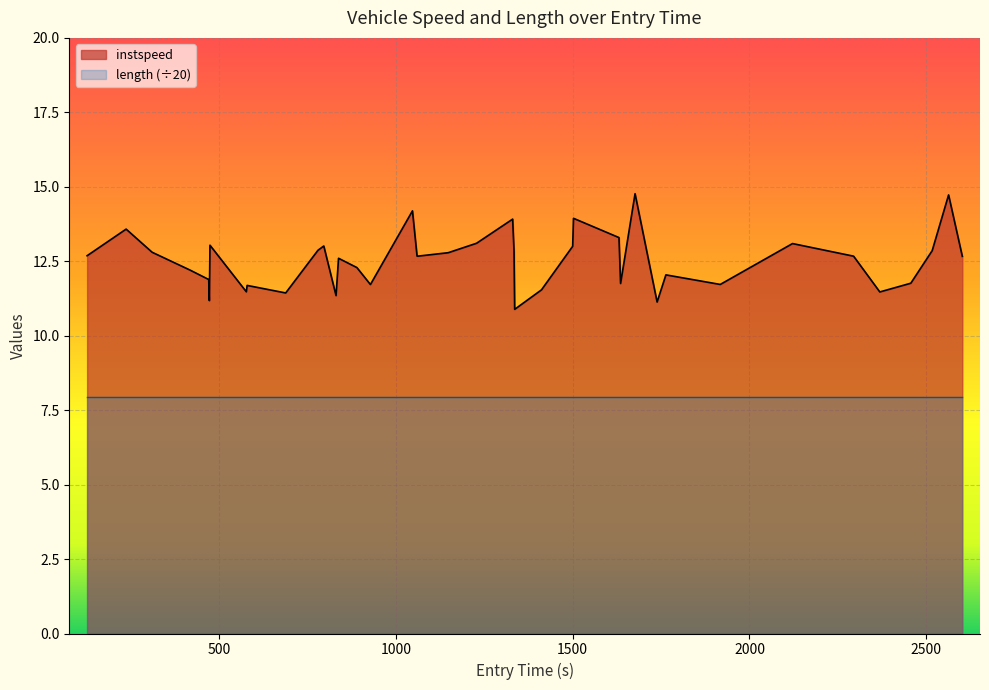

Which series has the widest spread of values?

instspeed